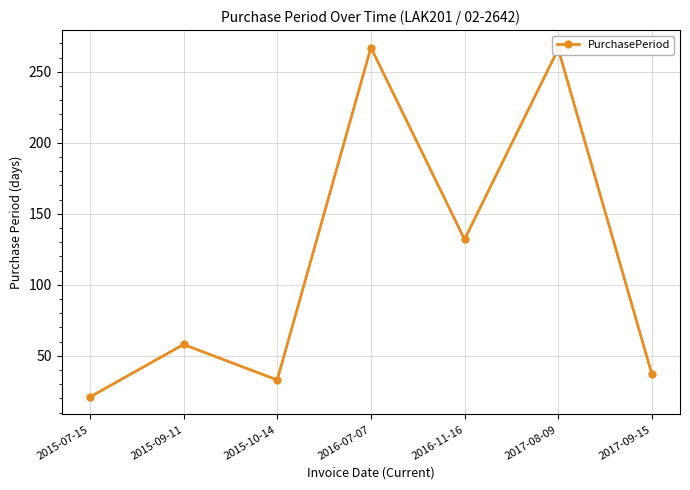

Which label corresponds to the smallest value in the chart?

2015-07-15